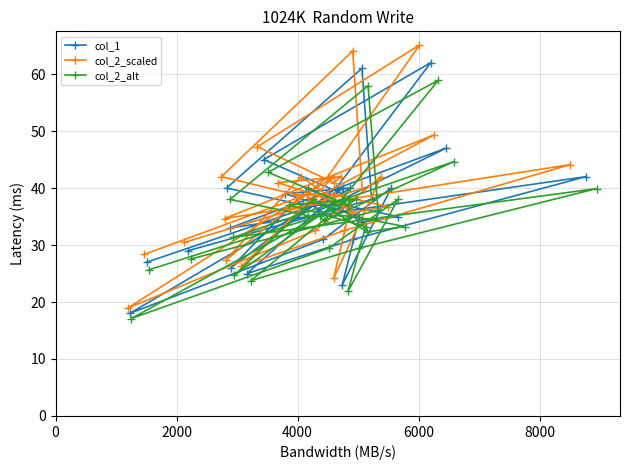

What is the sum of all col_1 values?

1107.0